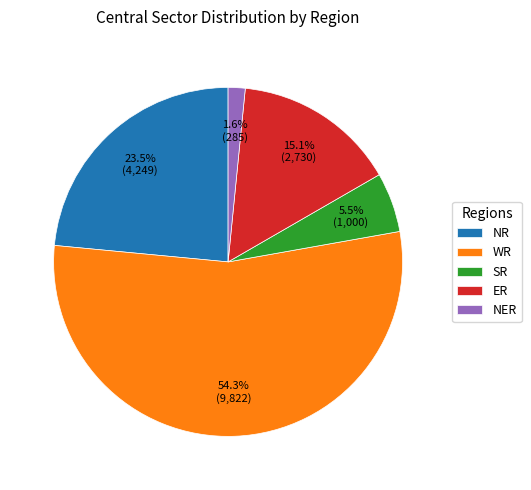

To the nearest percent, what is the combined percentage of ER and NR?

39%